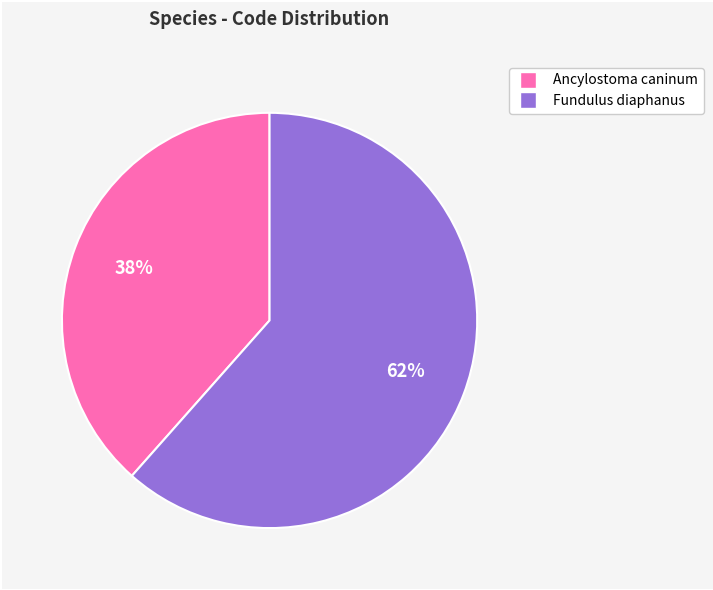

Is there a majority slice in this chart?

Yes